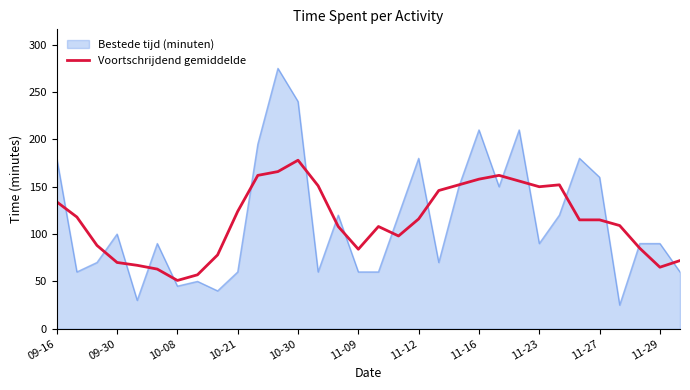

Which series has the widest spread of values?

Bestede tijd (minuten)